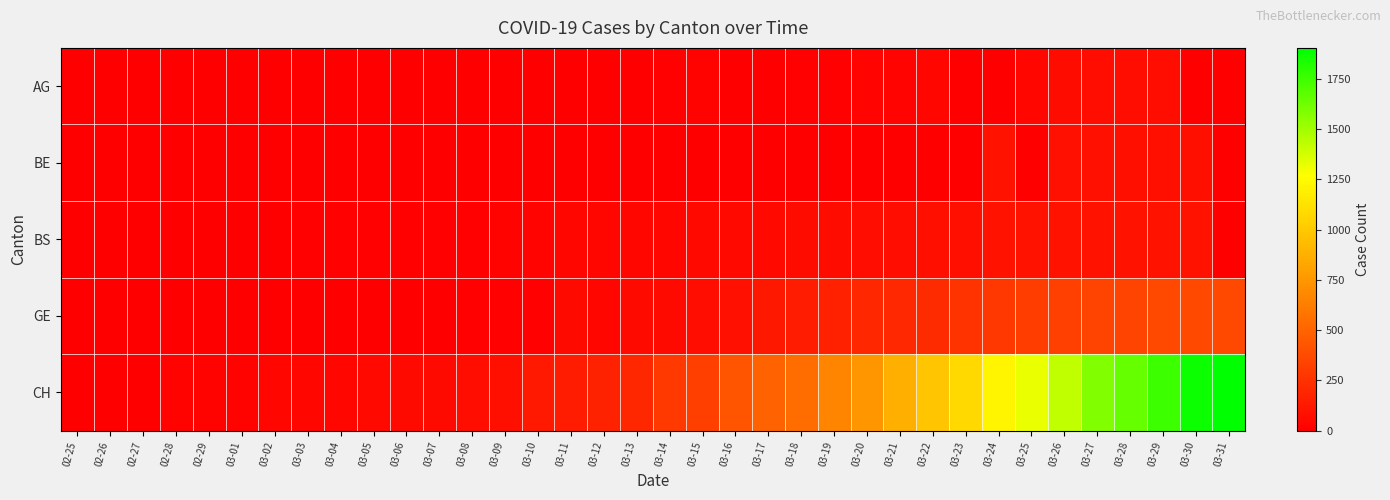

Reading left to right, transcribe all the data shown in this chart.

AG: 02-25=0	02-26=0	02-27=0	02-28=0	02-29=0	03-01=0	03-02=0	03-03=0	03-04=0	03-05=0	03-06=0	03-07=0	03-08=1	03-09=0	03-10=0	03-11=2	03-12=2	03-13=6	03-14=11	03-15=21	03-16=0	03-17=0	03-18=10	03-19=13	03-20=26	03-21=28	03-22=38	03-23=0	03-24=0	03-25=38	03-26=63	03-27=67	03-28=69	03-29=73	03-30=0	03-31=0
BE: 02-25=0	02-26=0	02-27=0	02-28=0	02-29=0	03-01=0	03-02=0	03-03=0	03-04=0	03-05=0	03-06=0	03-07=0	03-08=0	03-09=0	03-10=0	03-11=0	03-12=0	03-13=0	03-14=0	03-15=0	03-16=0	03-17=0	03-18=0	03-19=0	03-20=0	03-21=0	03-22=0	03-23=0	03-24=91	03-25=0	03-26=88	03-27=89	03-28=80	03-29=79	03-30=78	03-31=0
BS: 02-25=0	02-26=0	02-27=3	02-28=3	02-29=4	03-01=4	03-02=7	03-03=8	03-04=9	03-05=11	03-06=11	03-07=11	03-08=12	03-09=18	03-10=25	03-11=30	03-12=33	03-13=35	03-14=41	03-15=45	03-16=50	03-17=45	03-18=66	03-19=66	03-20=68	03-21=68	03-22=75	03-23=78	03-24=90	03-25=92	03-26=92	03-27=102	03-28=98	03-29=96	03-30=93	03-31=0
GE: 02-25=0	02-26=1	02-27=1	02-28=2	02-29=3	03-01=3	03-02=3	03-03=4	03-04=4	03-05=5	03-06=7	03-07=7	03-08=9	03-09=10	03-10=14	03-11=56	03-12=34	03-13=58	03-14=56	03-15=73	03-16=87	03-17=120	03-18=143	03-19=171	03-20=197	03-21=208	03-22=220	03-23=259	03-24=280	03-25=306	03-26=325	03-27=341	03-28=342	03-29=362	03-30=359	03-31=360
CH: 02-25=0	02-26=1	02-27=5	02-28=17	02-29=20	03-01=21	03-02=30	03-03=36	03-04=44	03-05=49	03-06=54	03-07=53	03-08=67	03-09=79	03-10=132	03-11=145	03-12=174	03-13=197	03-14=286	03-15=318	03-16=417	03-17=492	03-18=549	03-19=656	03-20=748	03-21=874	03-22=989	03-23=1084	03-24=1226	03-25=1317	03-26=1421	03-27=1579	03-28=1651	03-29=1753	03-30=1873	03-31=1904